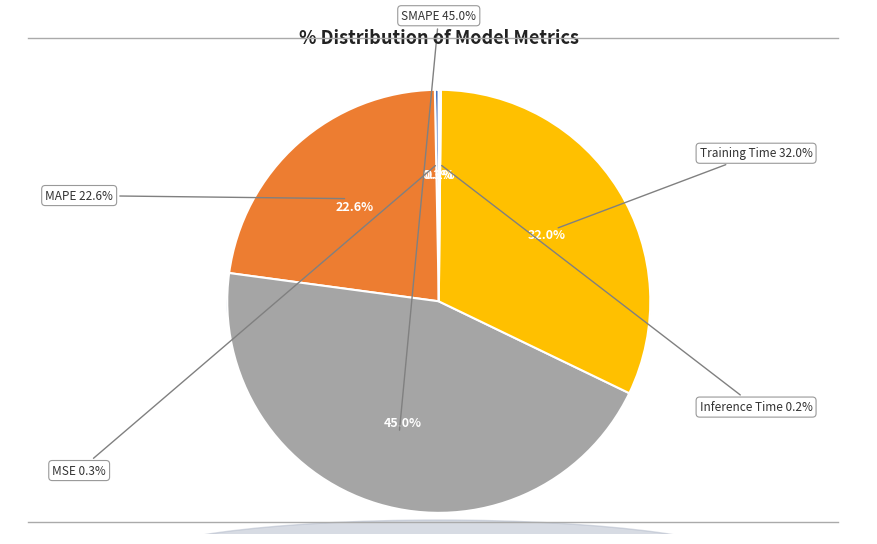

Does any single category account for the majority?

No